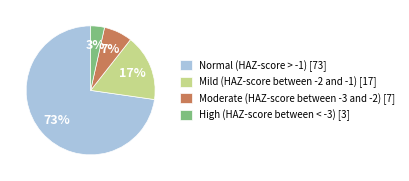

Which category accounts for the majority?

Normal (HAZ-score > -1)